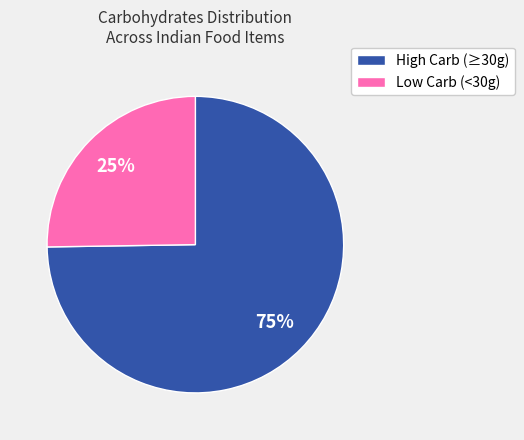

To the nearest percent, what is the difference between the largest and smallest slice percentages?

50%